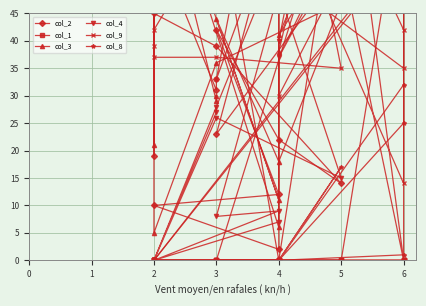

Where is the first local maximum for col_9?

3